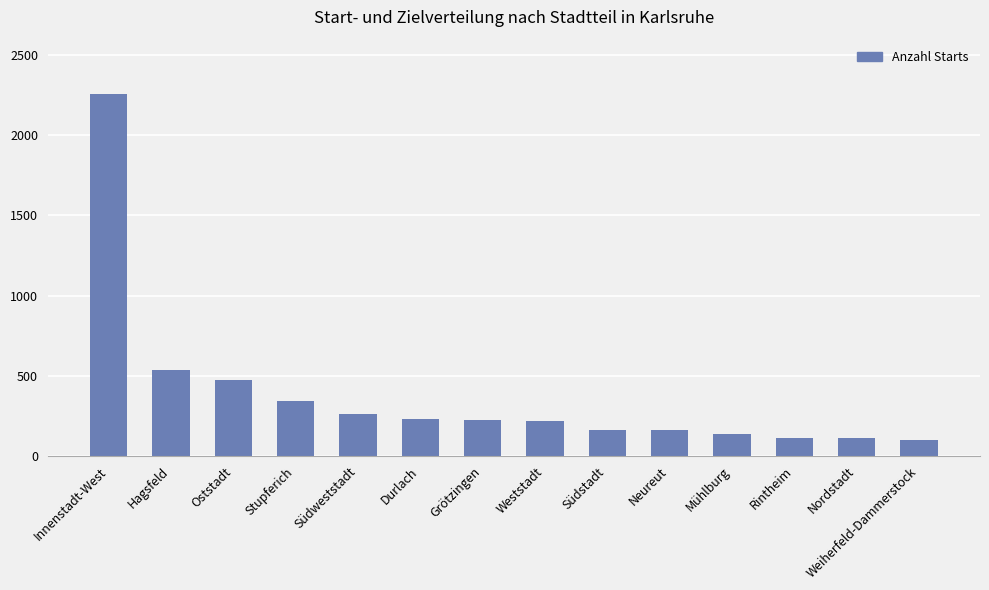

What is the ratio of the value at Grötzingen to the value at Südstadt?

1.4